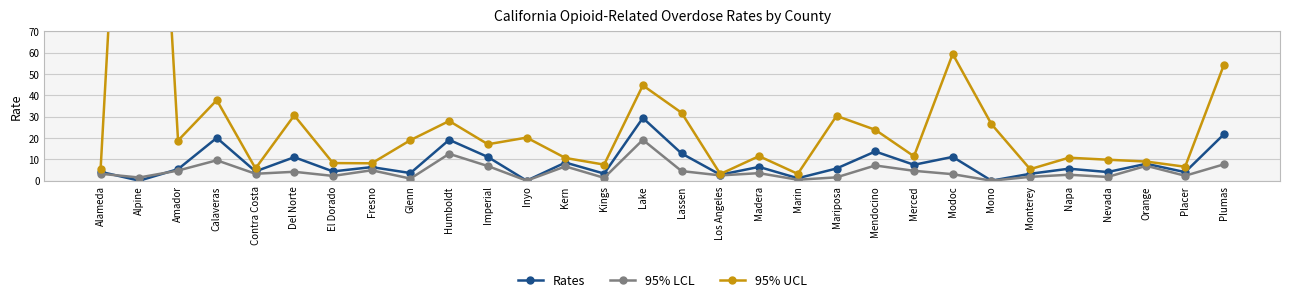

What is the approximate value of 95% LCL at Kings?

1.3